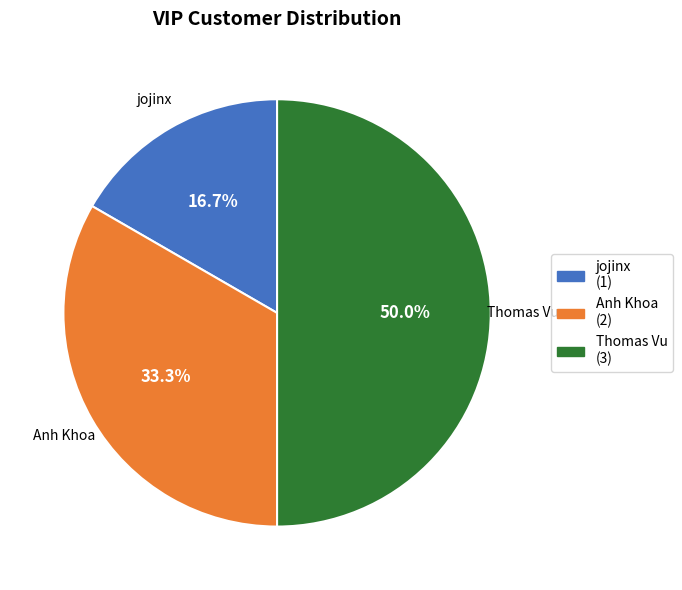

Count the number of slices in the pie.

3